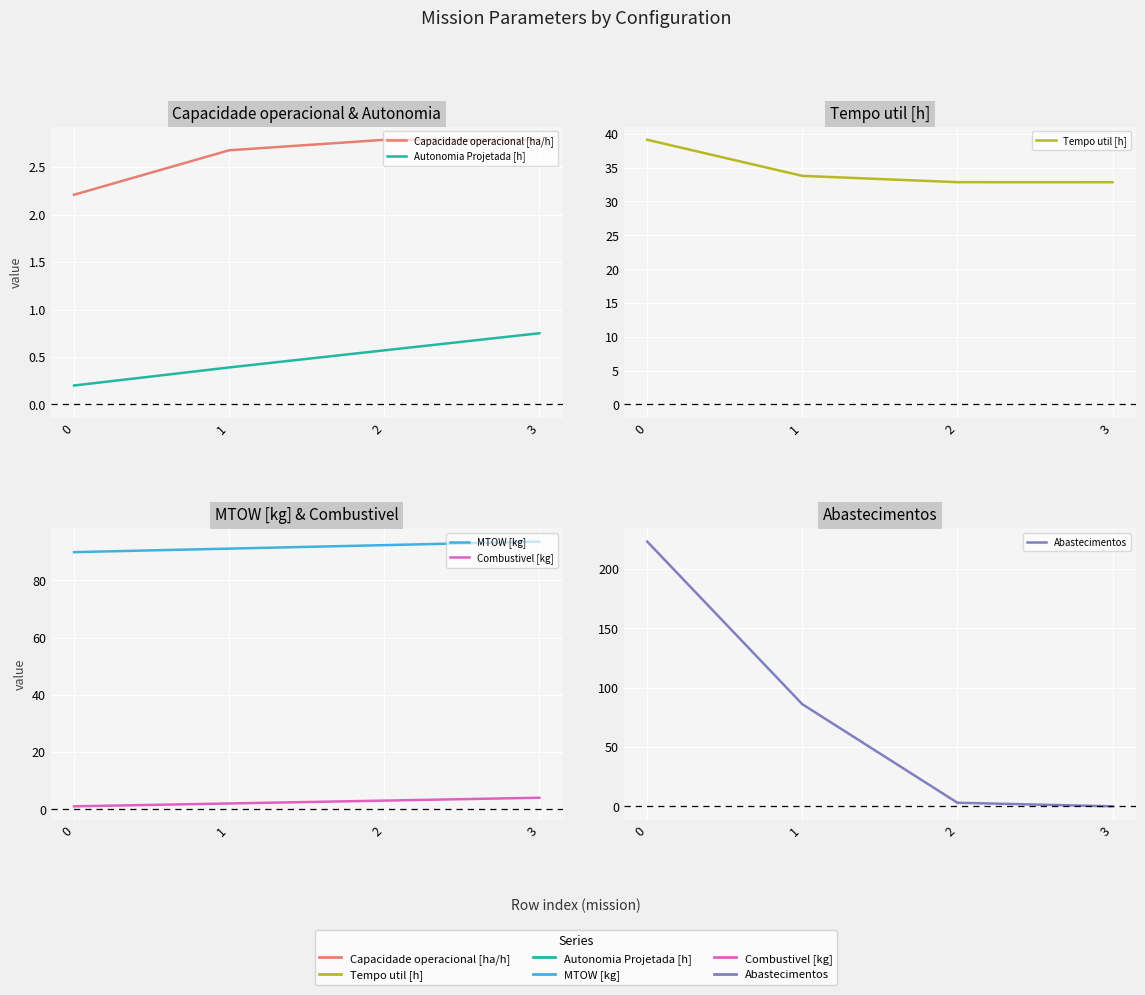

What is the sum of the Capacidade operacional [ha/h] values at 1 and 3?

5.5